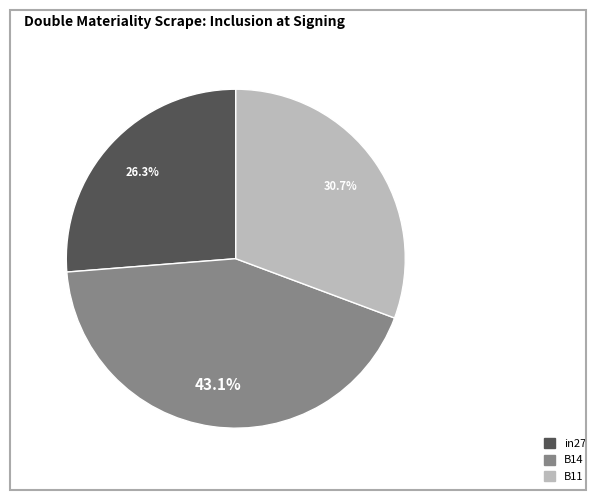

To the nearest percent, what is the difference between the largest and smallest slice percentages?

17%